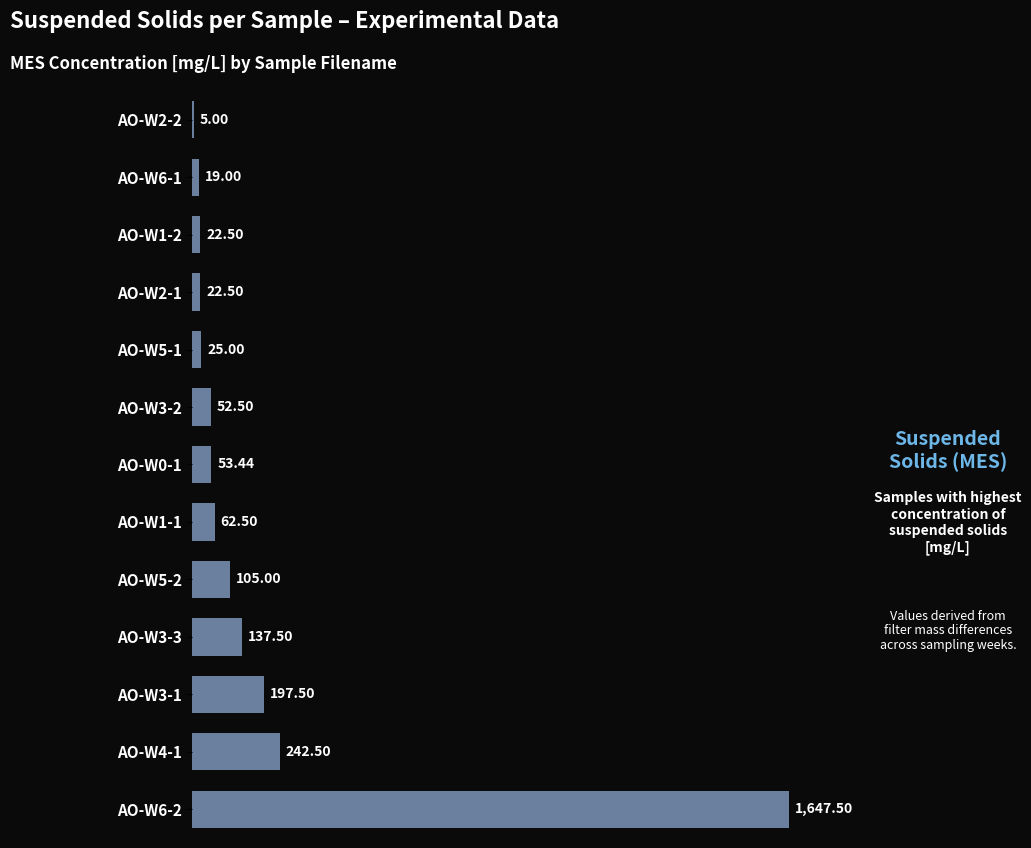

What is the sum of all values?

2592.4